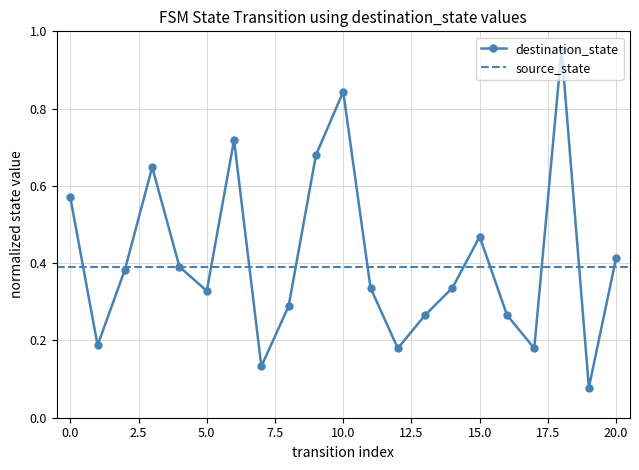

What is the difference between the maximum and minimum values?

0.9